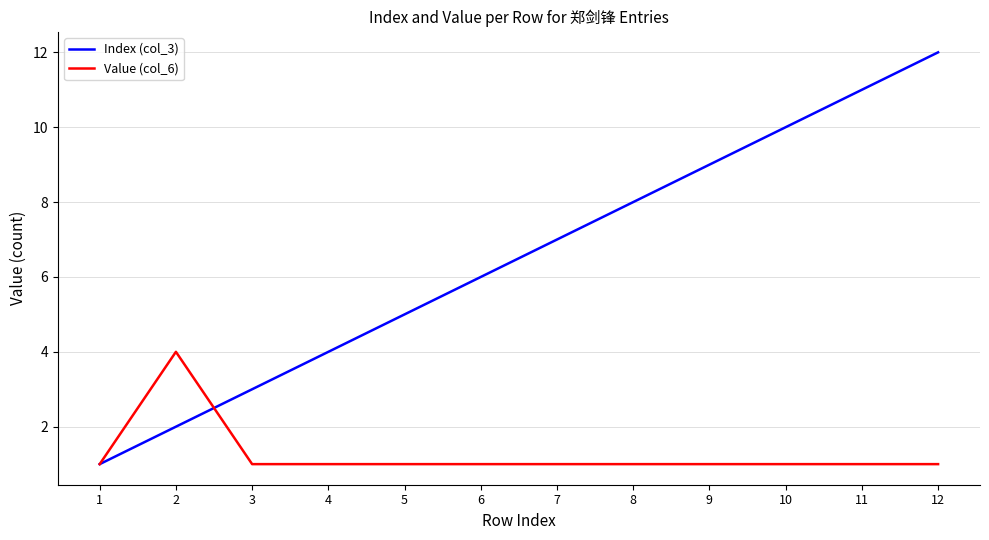

The value of Value (col_6) at 5 is 0. True or false?

False